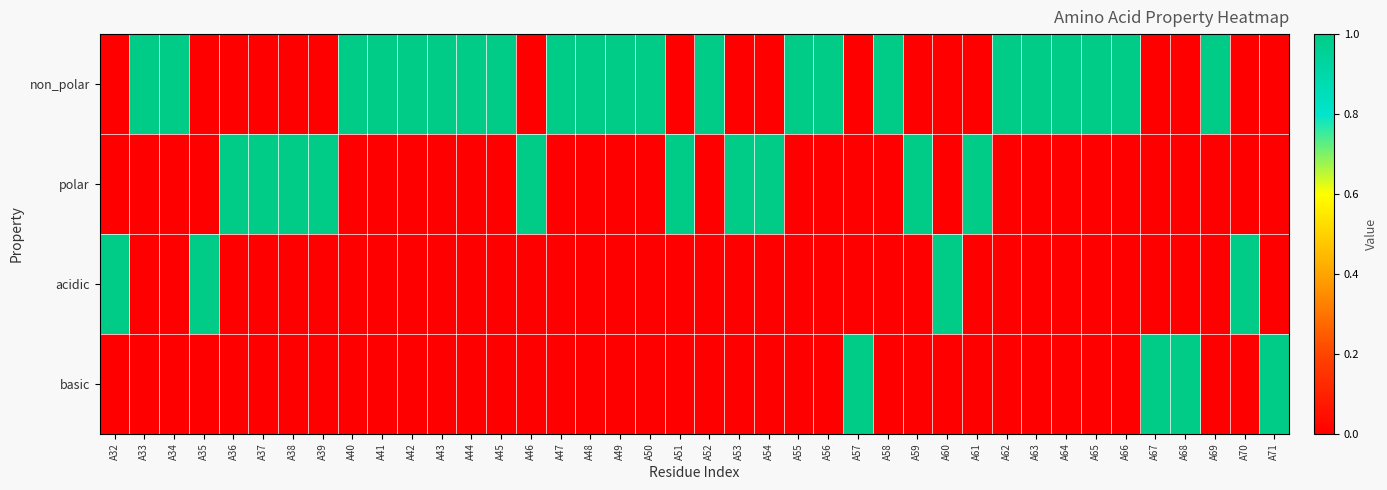

At A52, list the series in order from largest to smallest.

non_polar, polar, acidic, basic